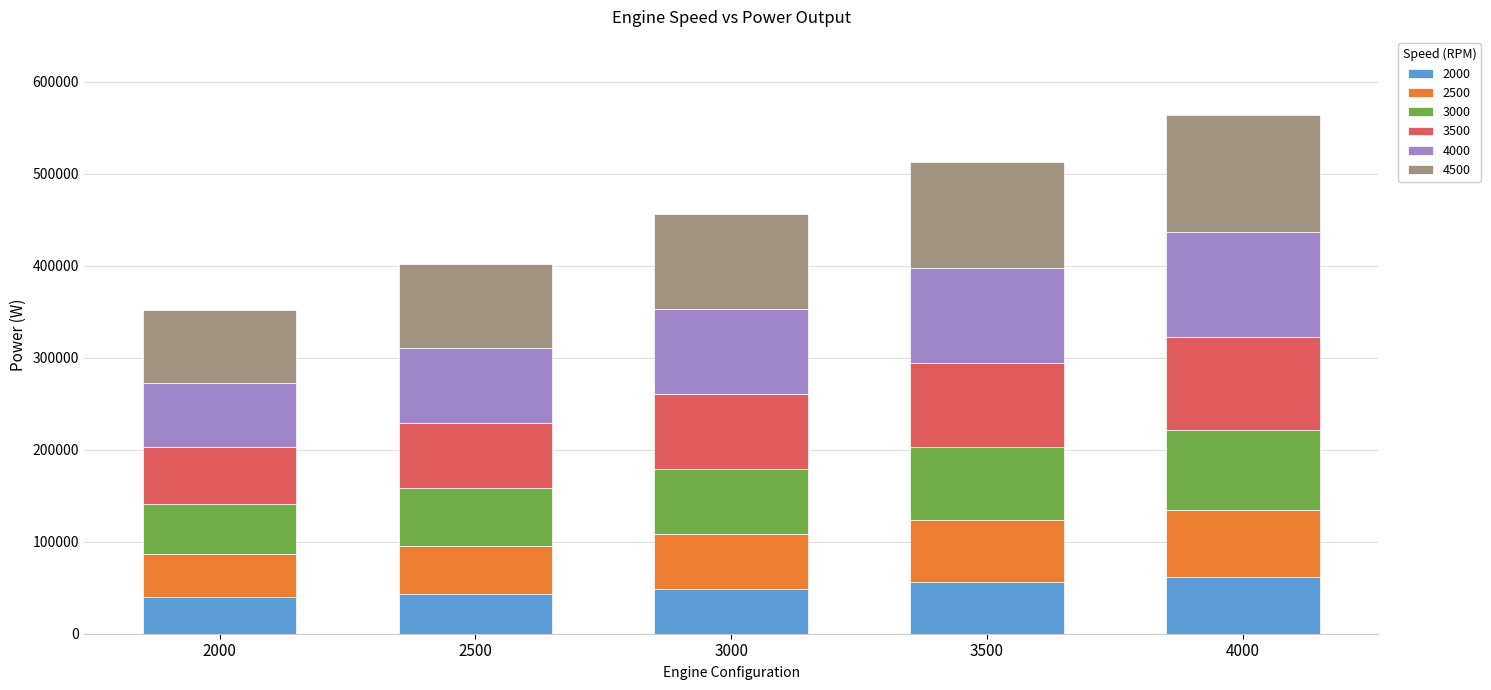

What is the maximum value for 2000?

61298.3